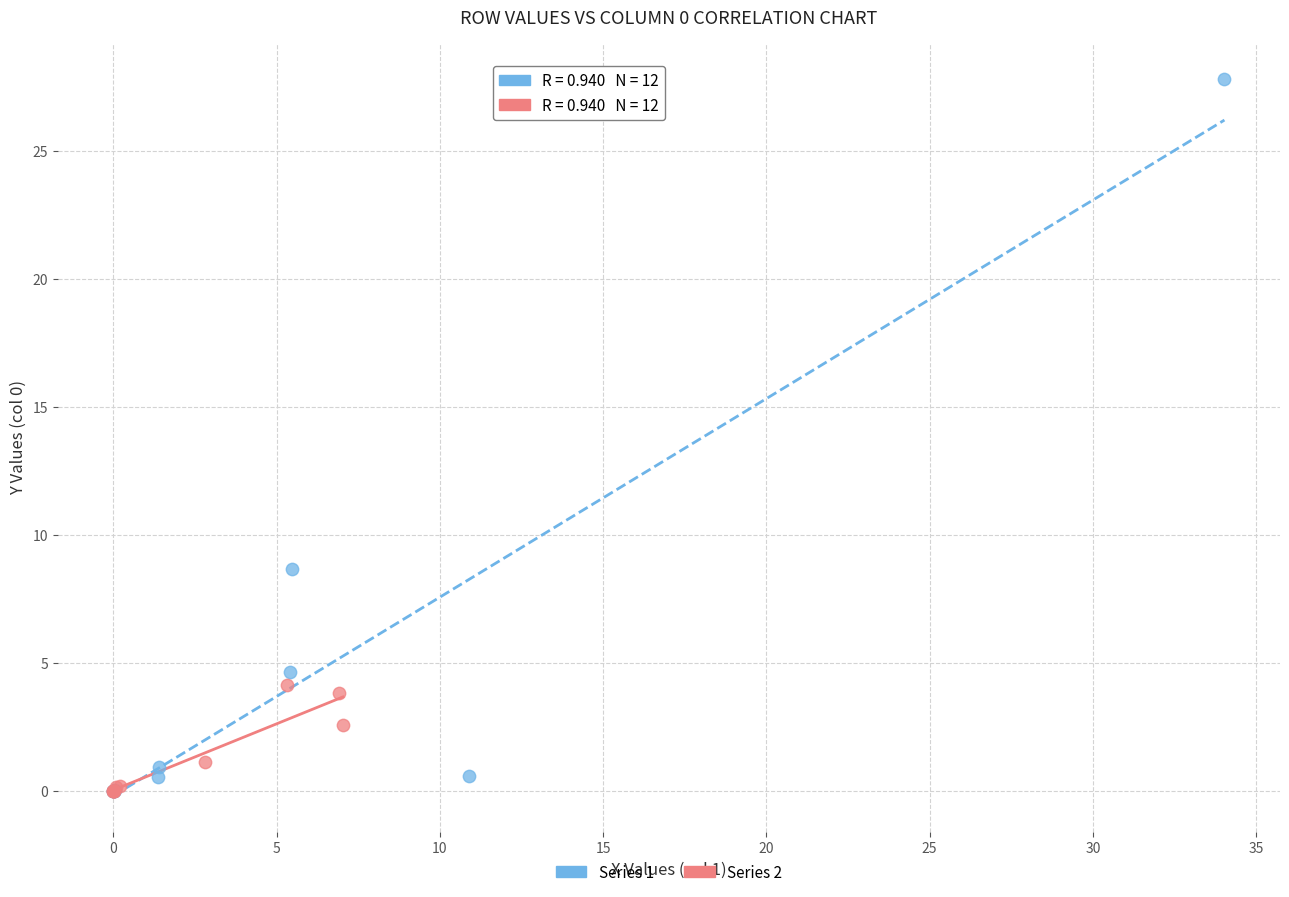

Which series has the largest Y range (max minus min)?

Series 1